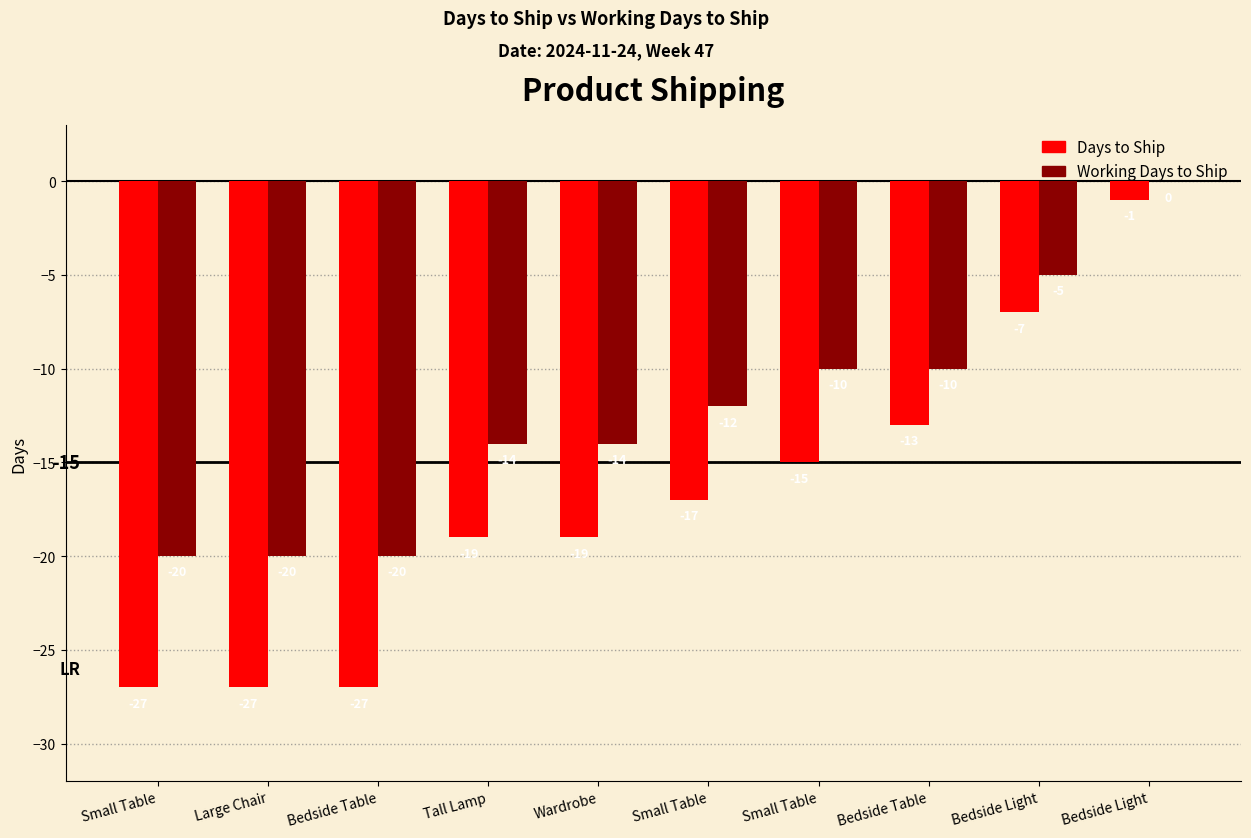

What value does the Working Days to Ship series have at Bedside Light, to the nearest 5?

-5